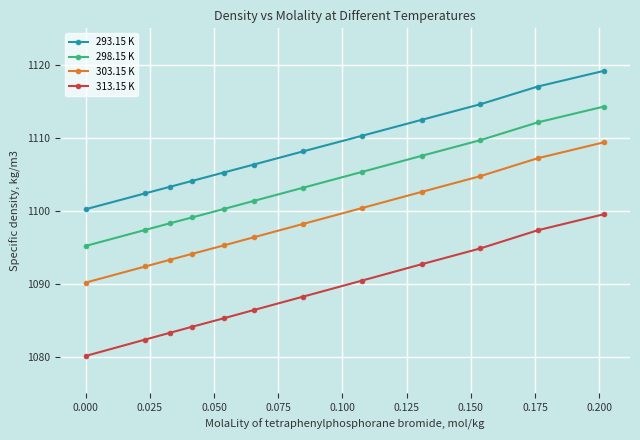

True or false: 313.15 K and 293.15 K intersect in this chart.

False